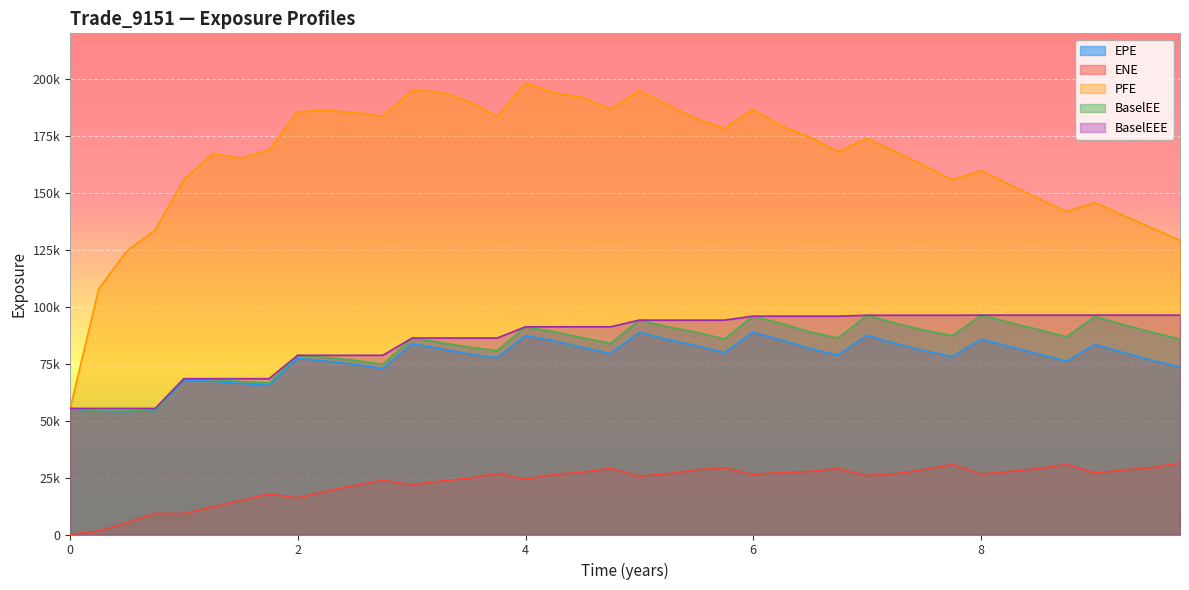

True or false: PFE and BaselEEE intersect in this chart.

False